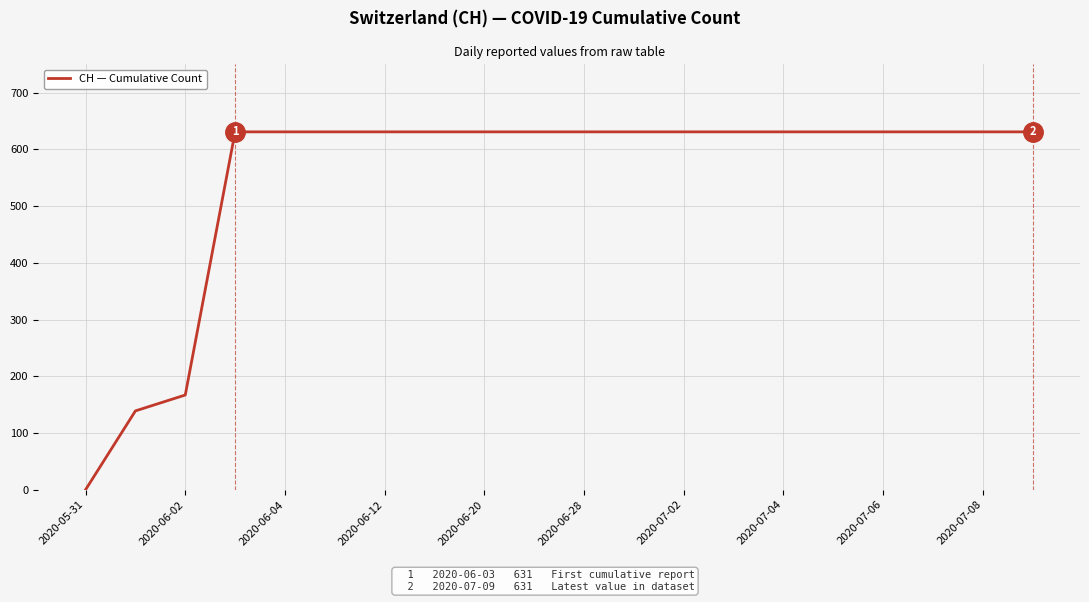

How many lines are shown in the chart?

1